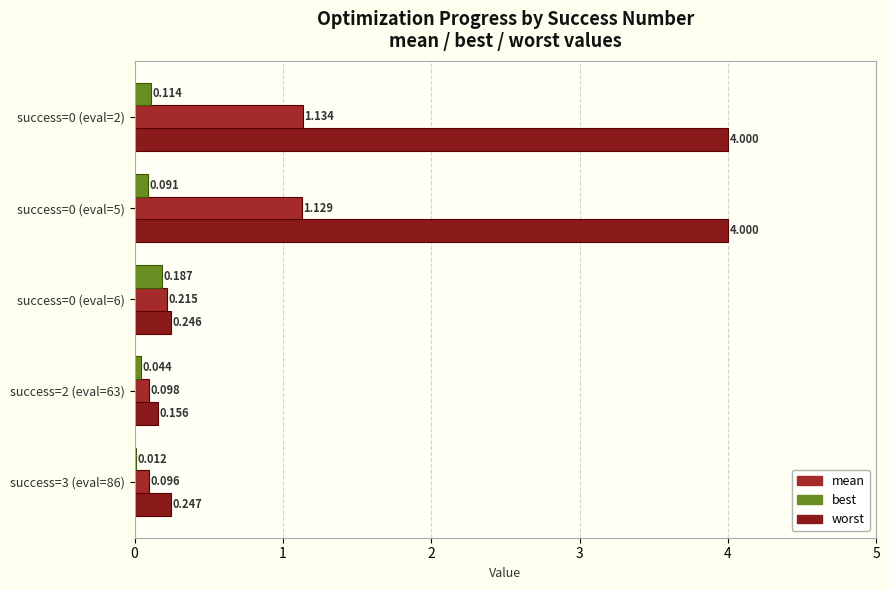

Count the number of categories in the chart.

5